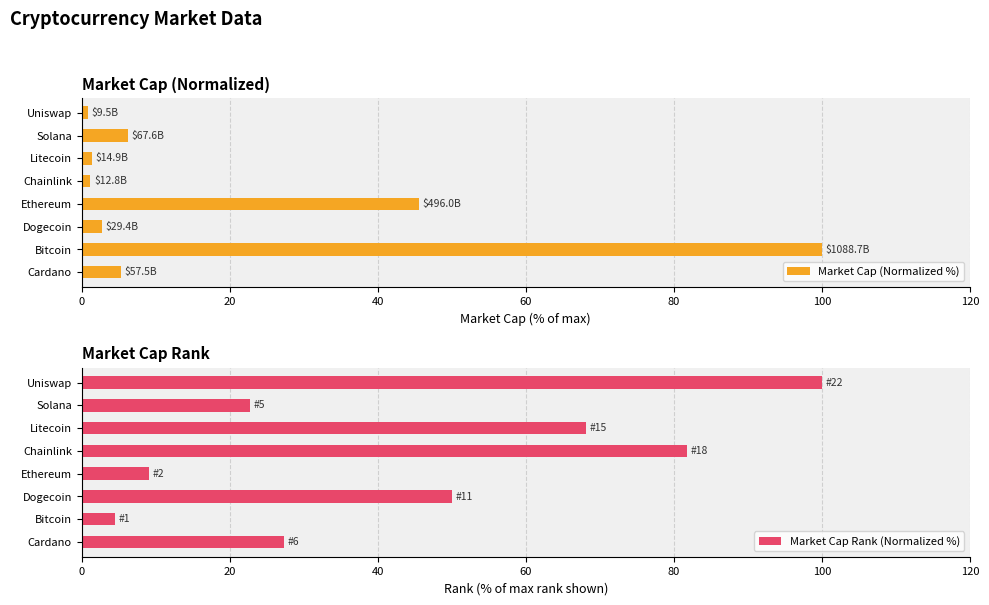

List the series in order of their overall mean, highest first.

Market Cap Rank (Normalized %), Market Cap (Normalized %)